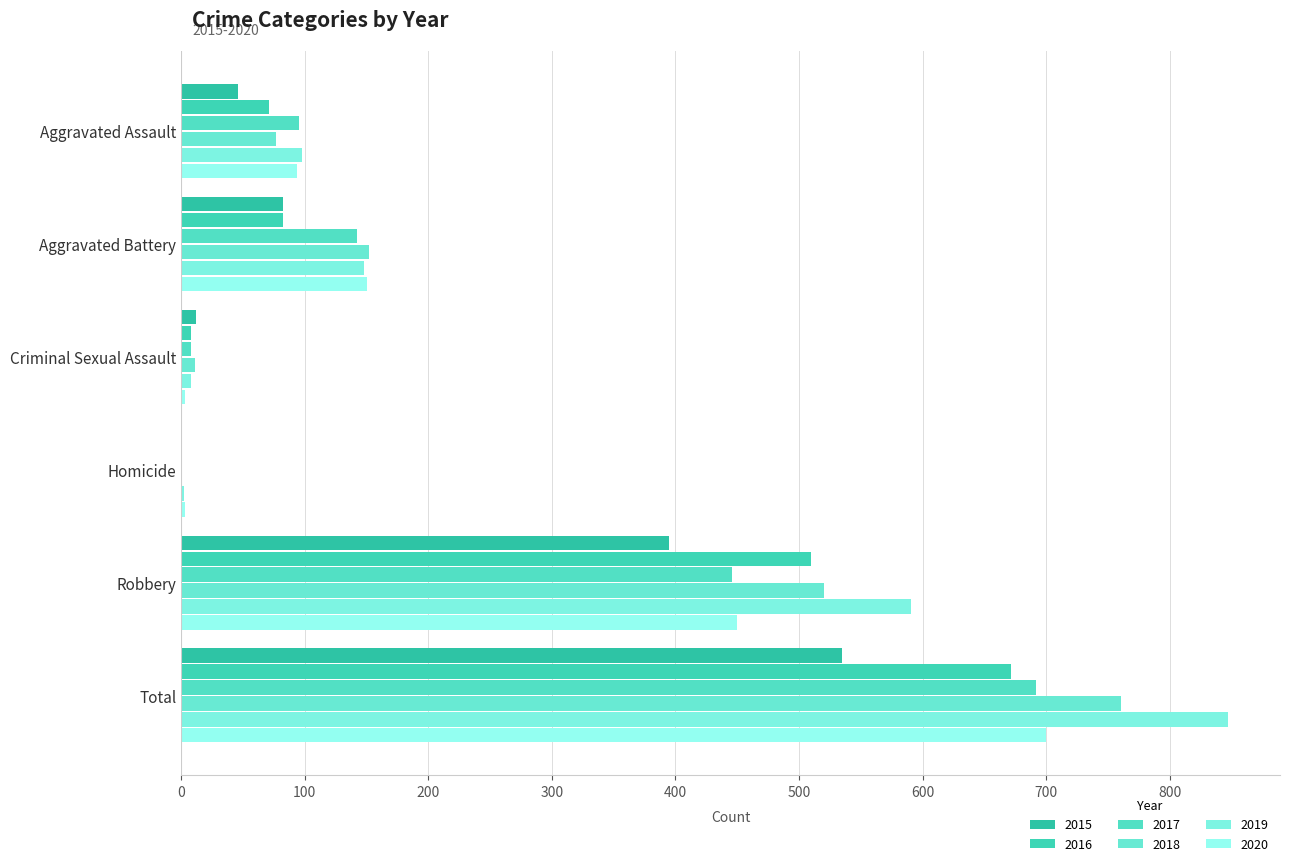

What is the spread (max minus min) of values at Robbery?

196